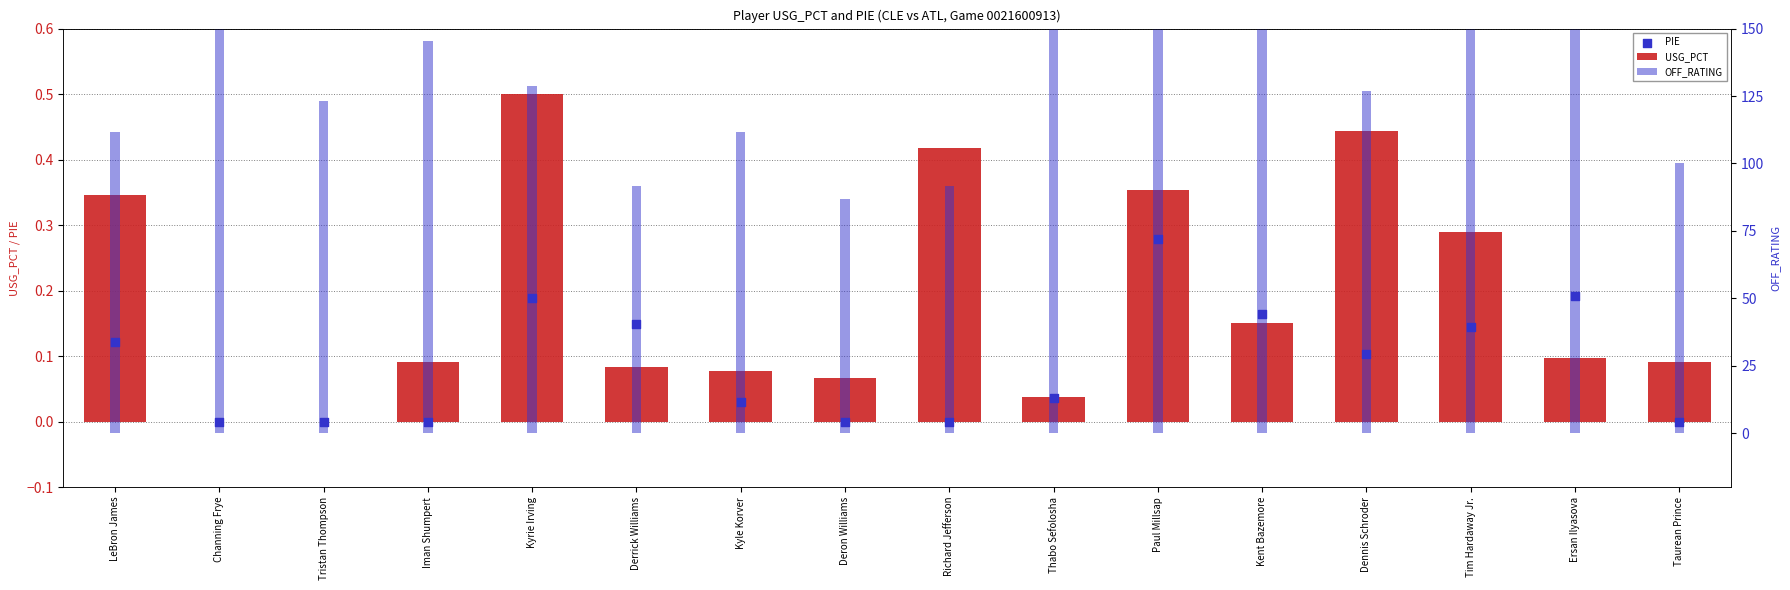

At which category is the sum across all series the highest?

Channing Frye